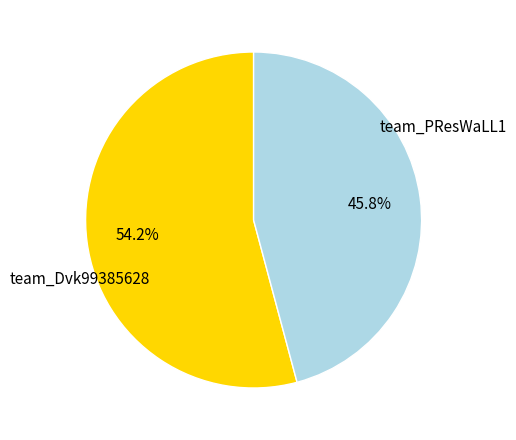

Is it true that team_PResWaLL1 is 38% of the pie?

False